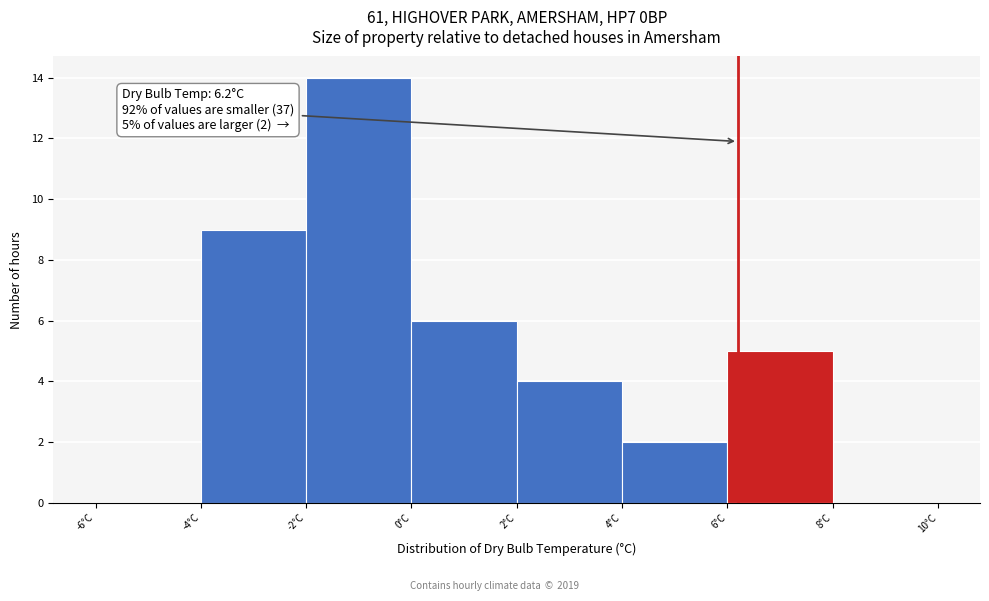

Over which range of the x-axis is the bar tallest?

-2 to 0